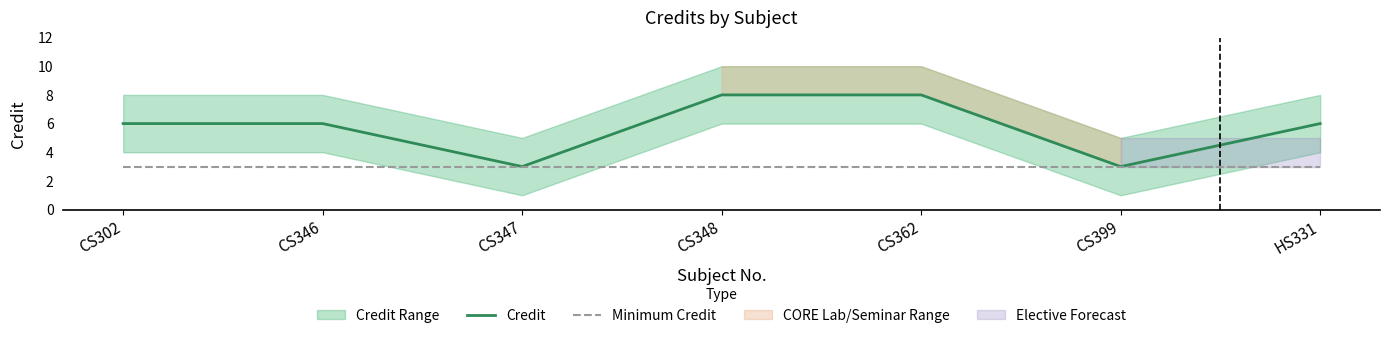

True or false: Credit has a value of 3 at CS399.

True